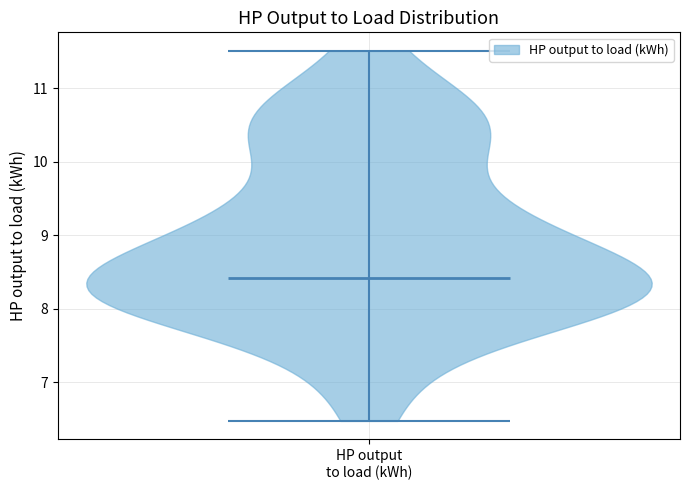

What is the highest point the violin for HP output to load (kWh) reaches on the y-axis? The values are not printed on the chart, so give them approximately, as read against the axis.

11.5